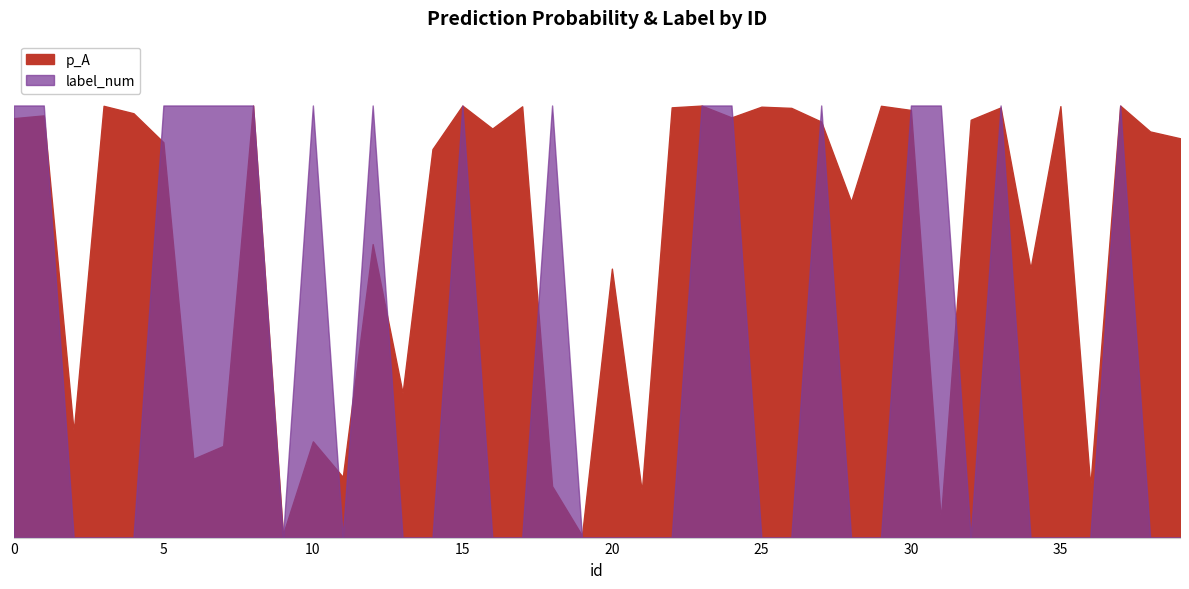

Where do p_A and label_num first cross each other?

1 and 2